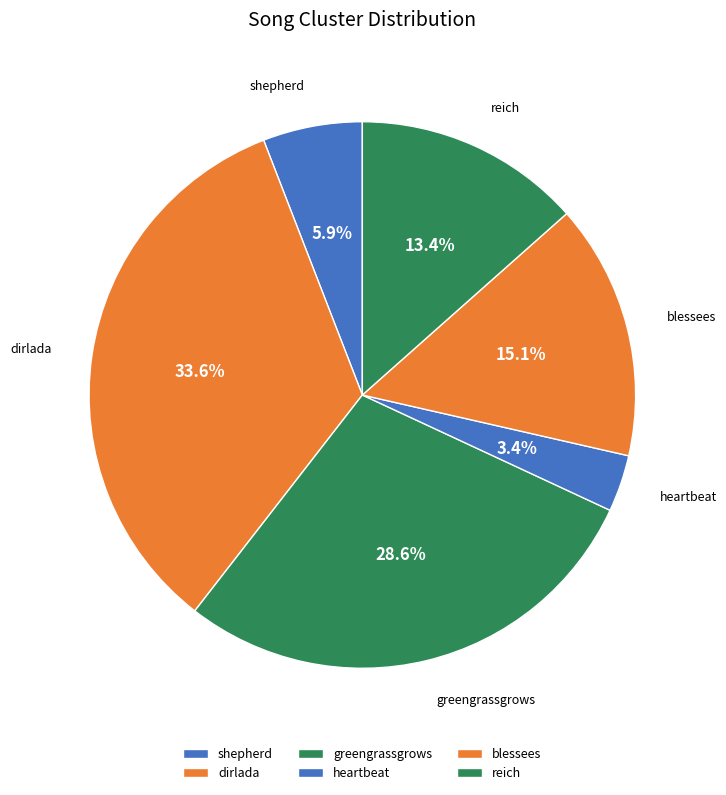

Is the sum of blessees and heartbeat greater than half?

No